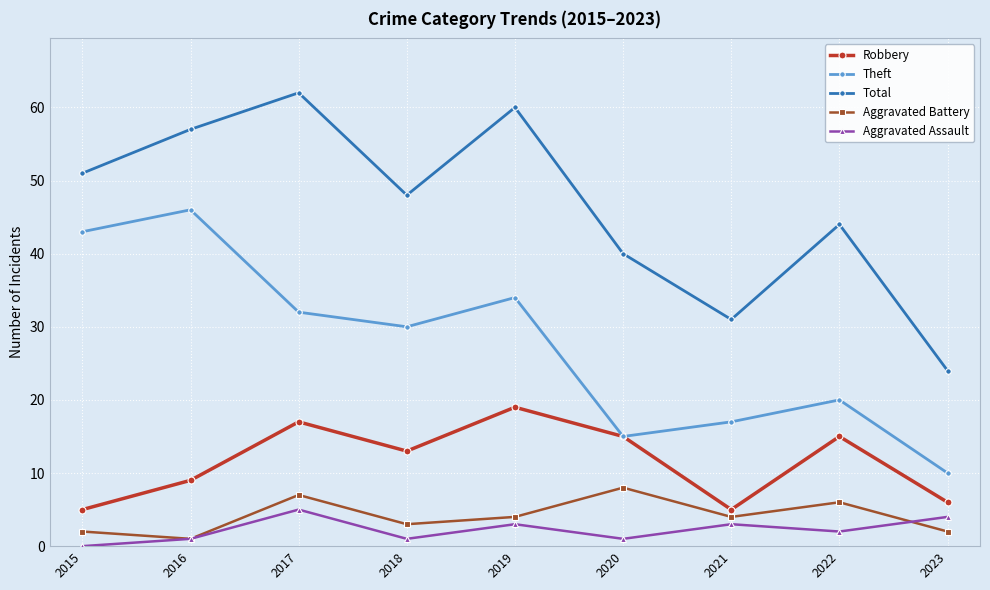

At which category does Aggravated Battery reach its first local peak?

2017